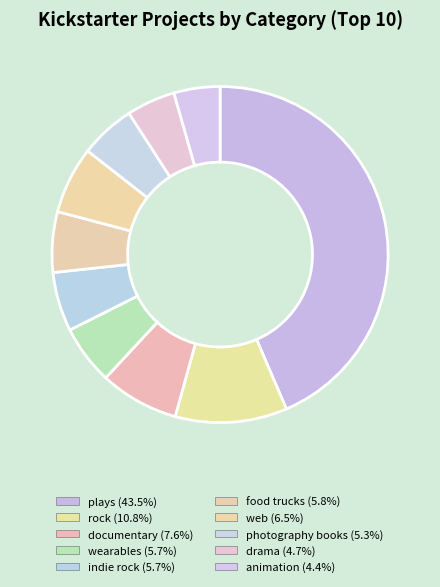

Is it true that photography books is 13% of the pie?

False